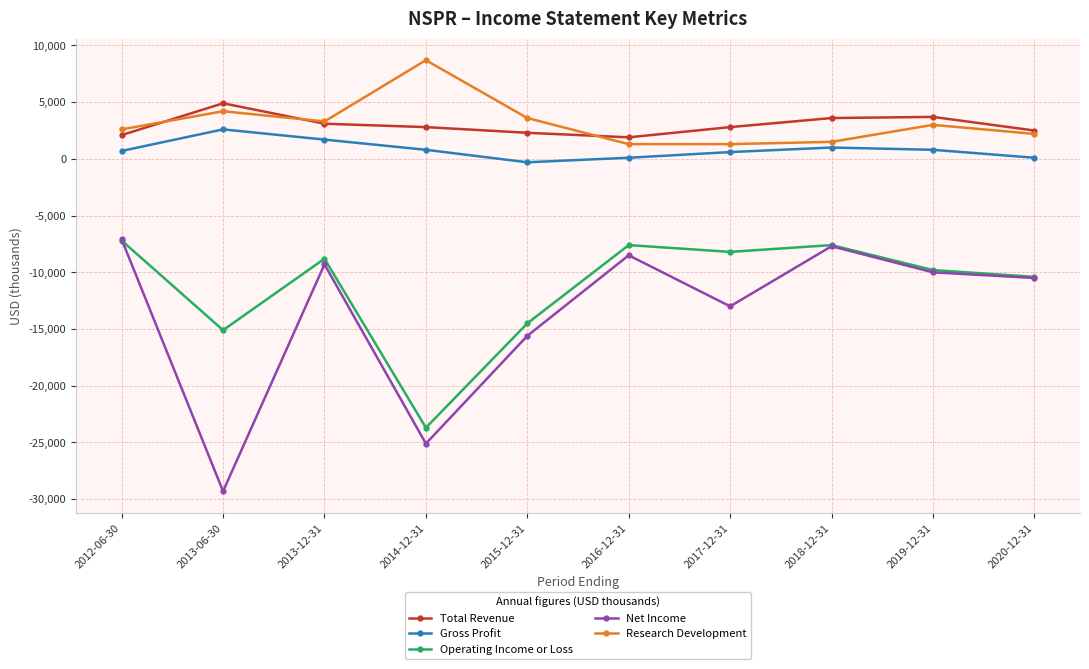

What is the total value across all series at 2014-12-31?

-36500